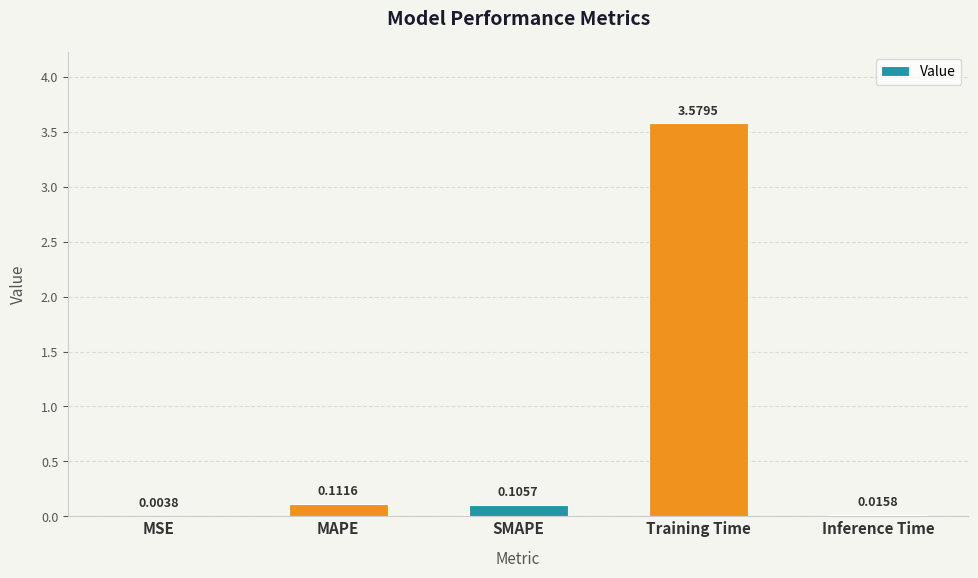

Which category has the highest value across all series?

Training Time